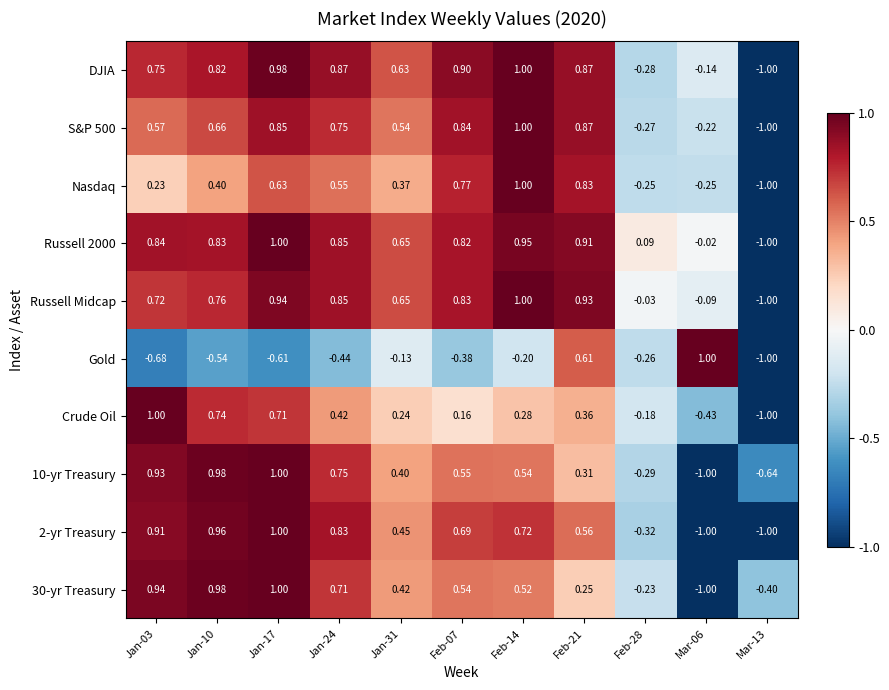

Is the value of 2-yr Treasury at Jan-17 greater than the value of Gold at Jan-24?

Yes